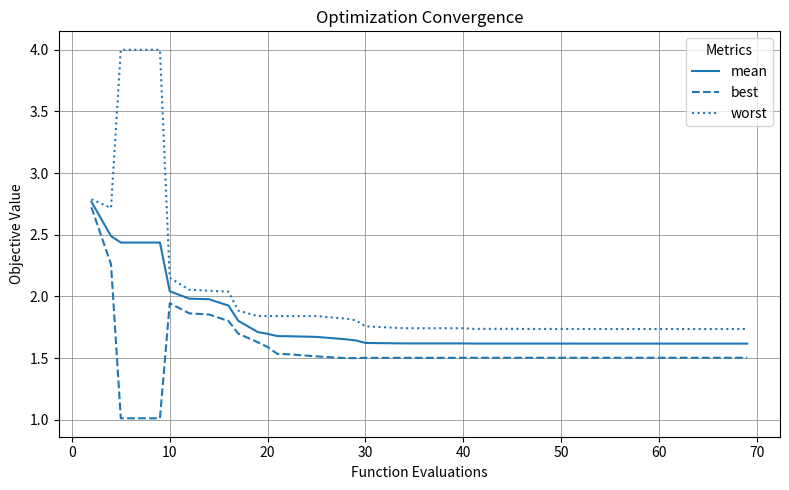

Which series has the largest total across all categories?

worst